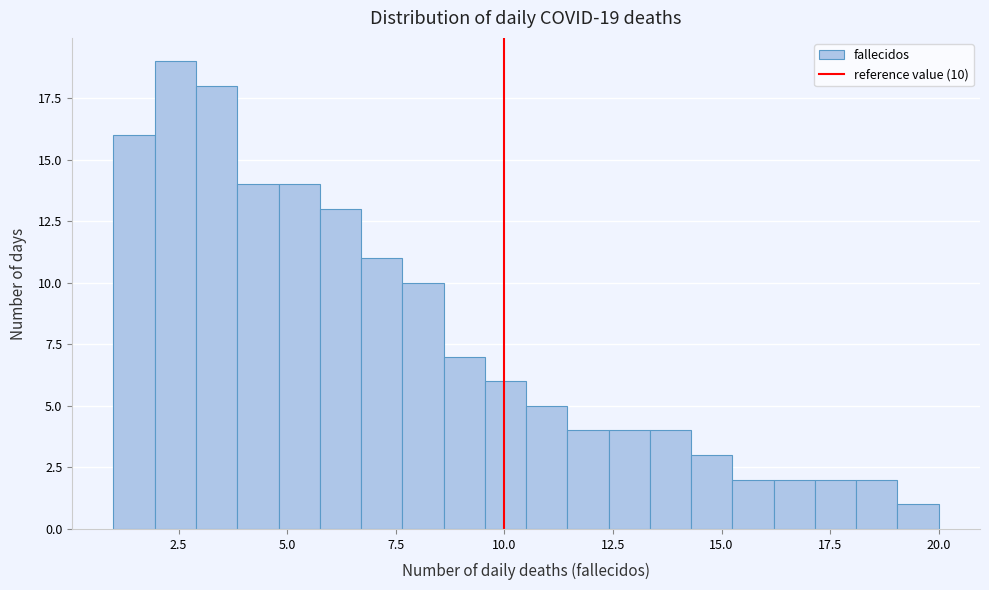

Around what value on the x-axis is the tallest bar? Give the approximate position of its centre, as read against the axis.

2.5